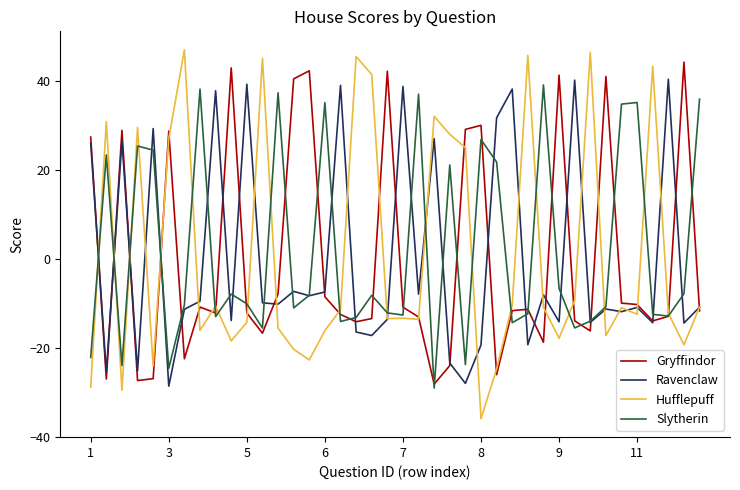

Which series has the largest range (max minus min)?

Hufflepuff